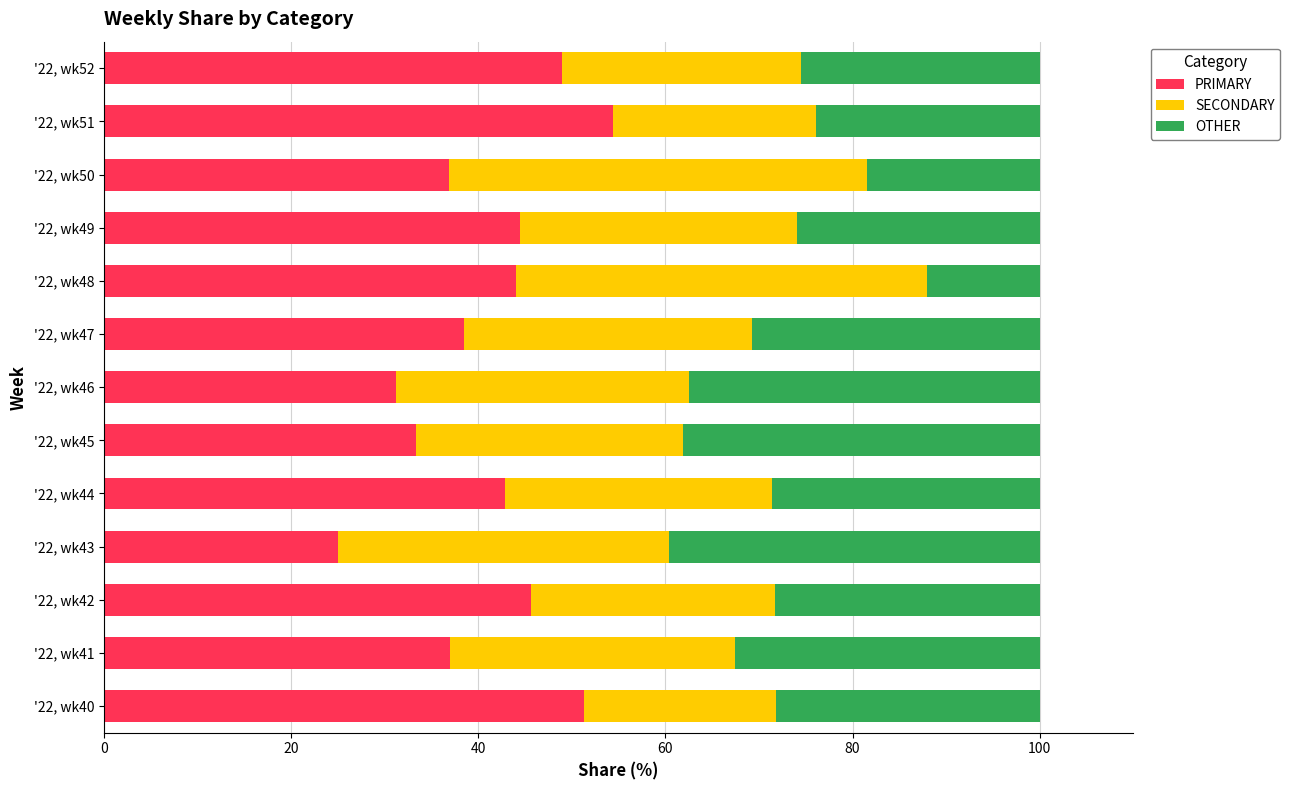

What is the total value across all series at '22, wk50?

100.0